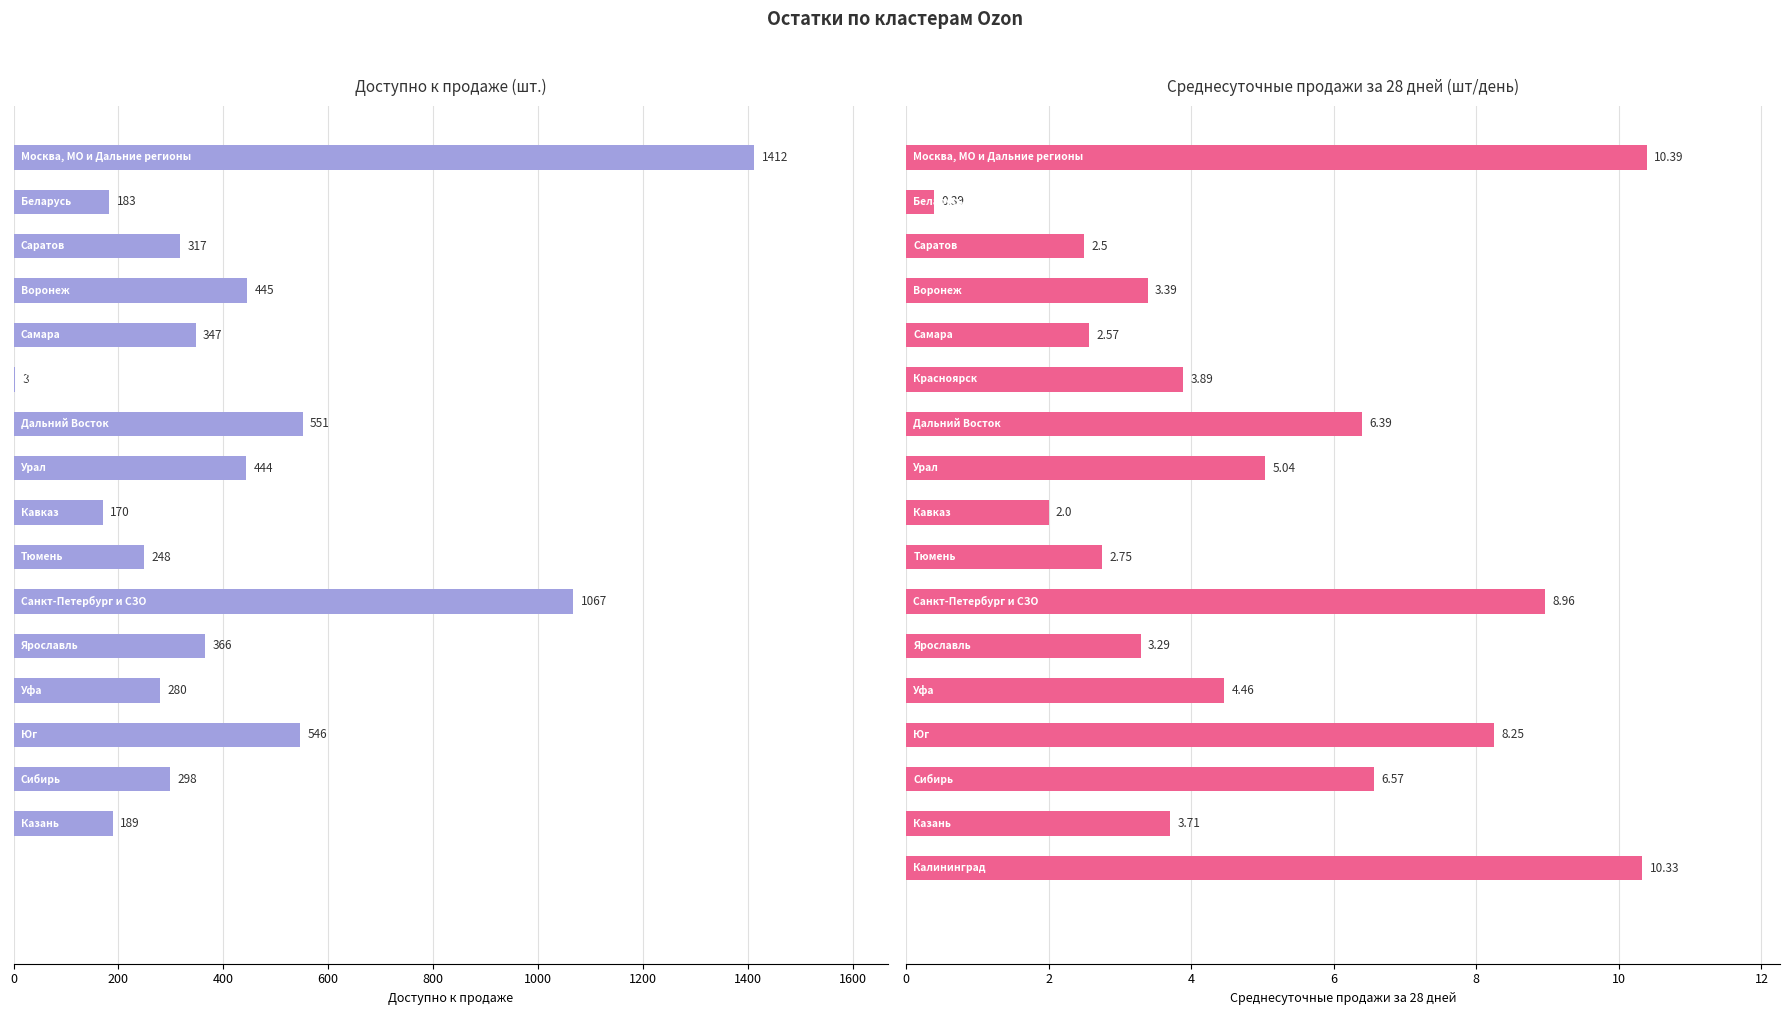

At 11, list the series in order from smallest to largest.

Среднесуточные продажи за 28 дней, Доступно к продаже